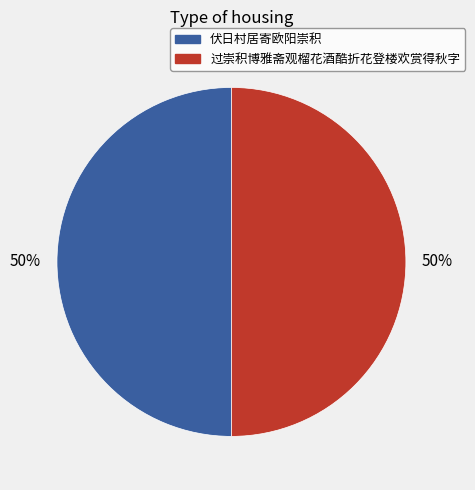

Approximately how many times larger is the value at 过崇积博雅斋观榴花酒酷折花登楼欢赏得秋字 compared to 伏日村居寄欧阳崇积?

1.0